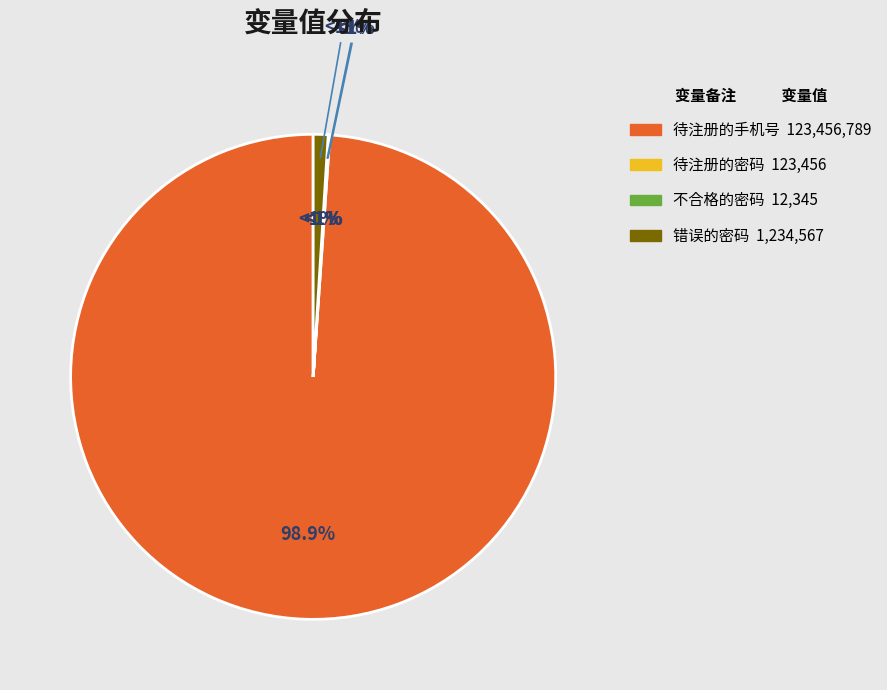

What portion of the pie excludes 错误的密码?

99.0%